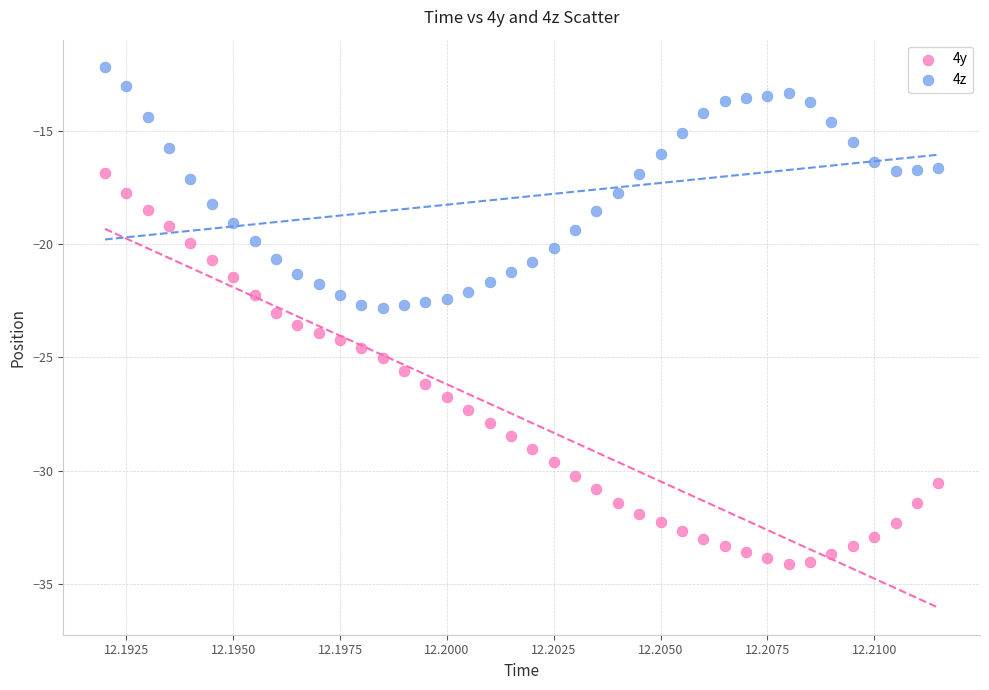

Which series has the largest Y range (max minus min)?

4y